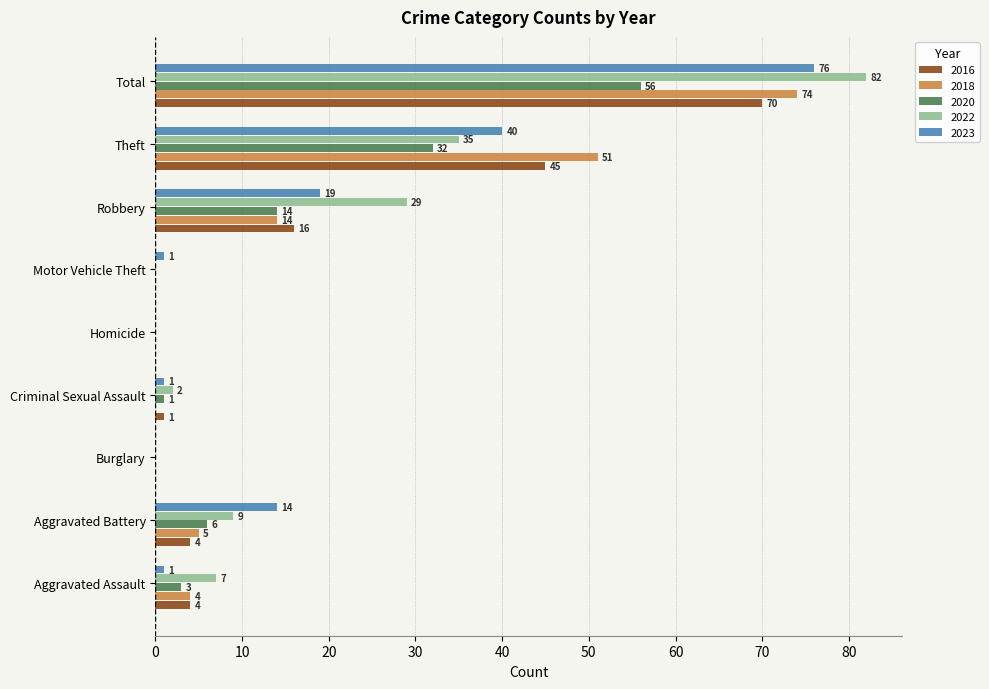

What is the greatest value displayed?

82